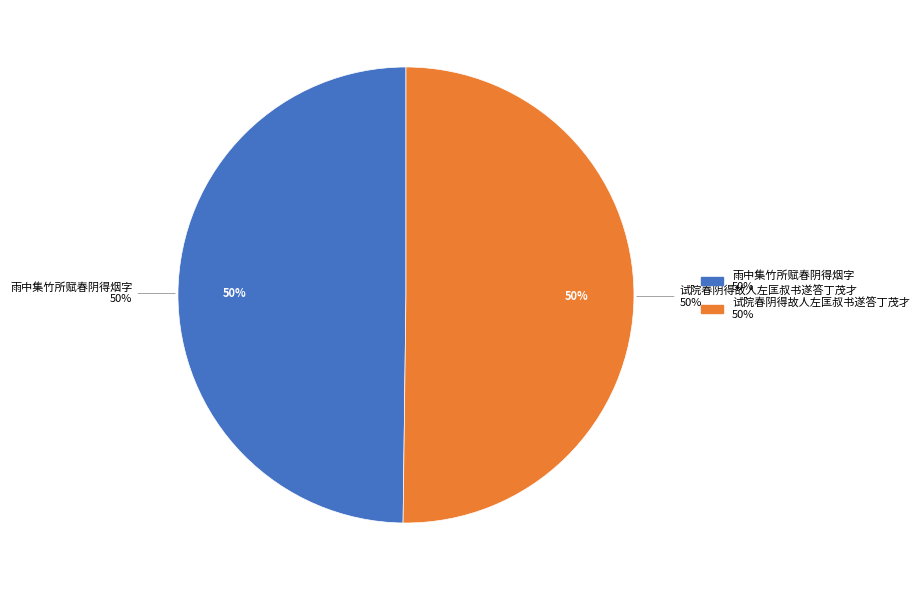

How many segments does this pie chart have?

2